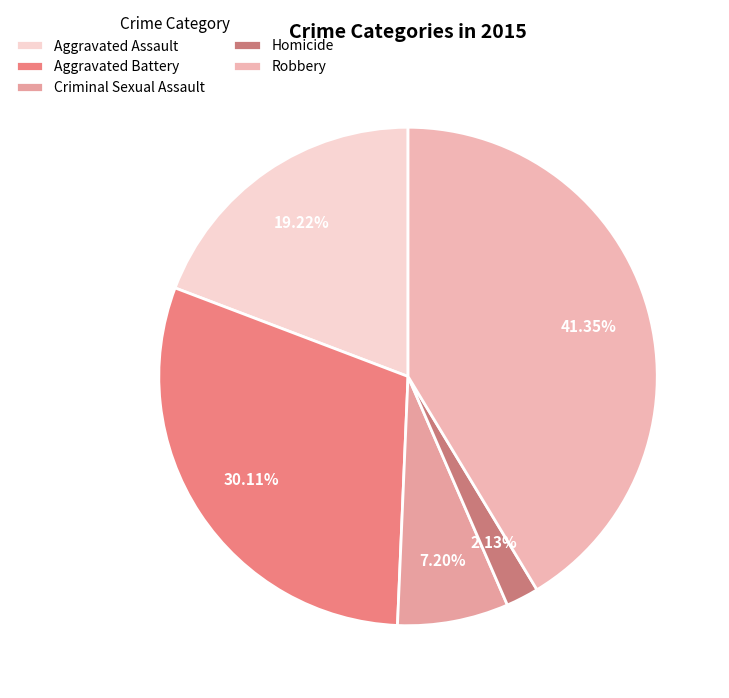

Is it true that Robbery is 53% of the pie?

False